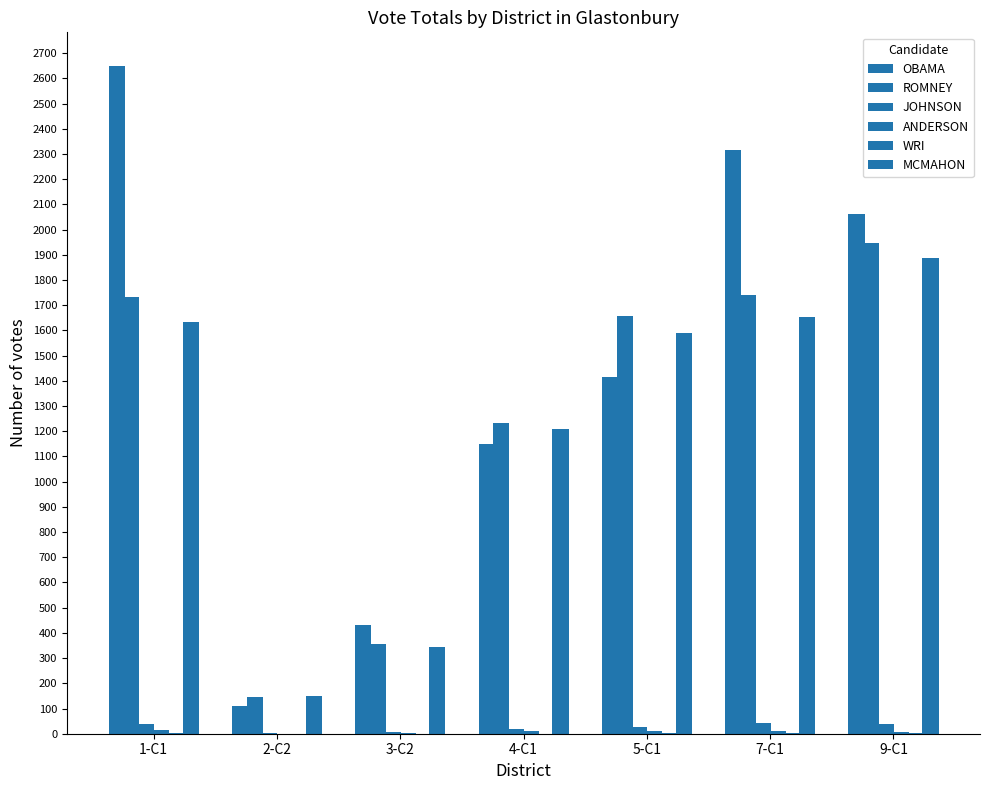

What is the average value of the WRI series?

2